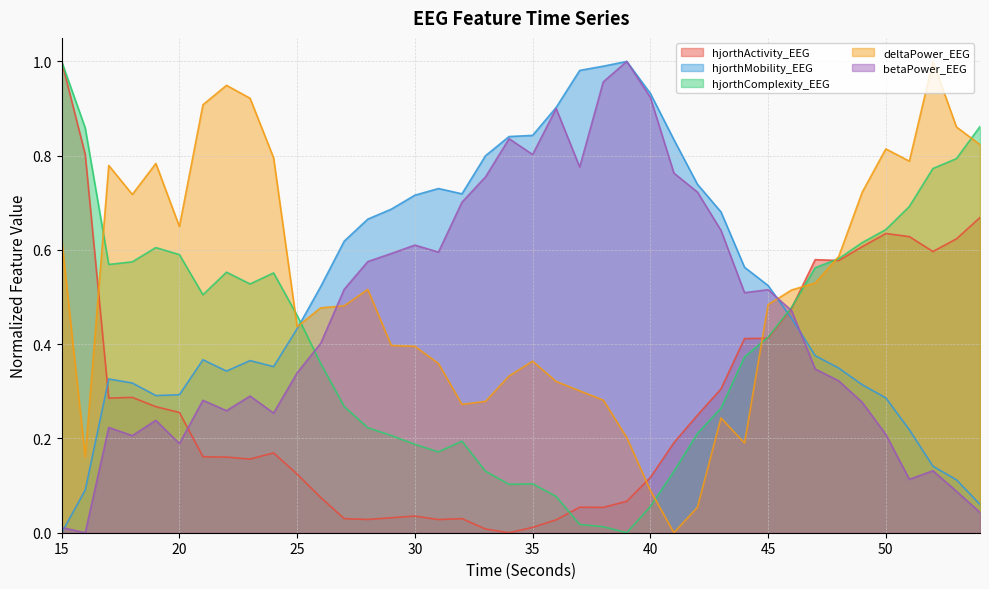

How many intersections are there between deltaPower_EEG and hjorthMobility_EEG?

2